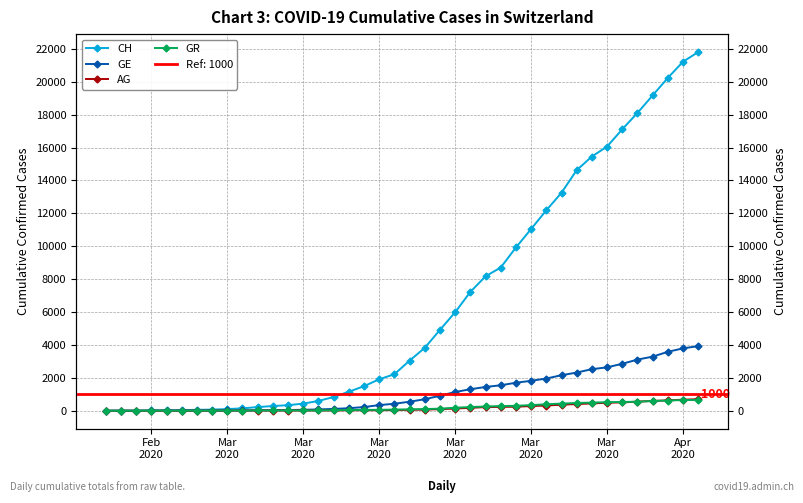

True or false: AG and GE cross at least once.

False